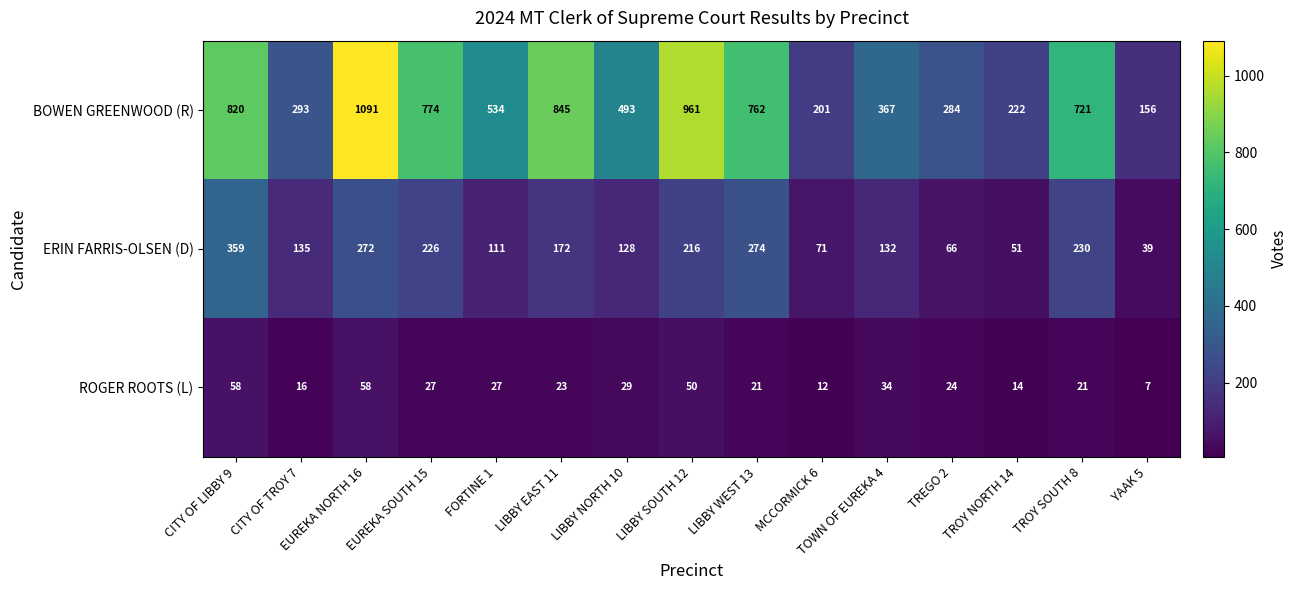

What is the total value across all series at LIBBY WEST 13?

1057